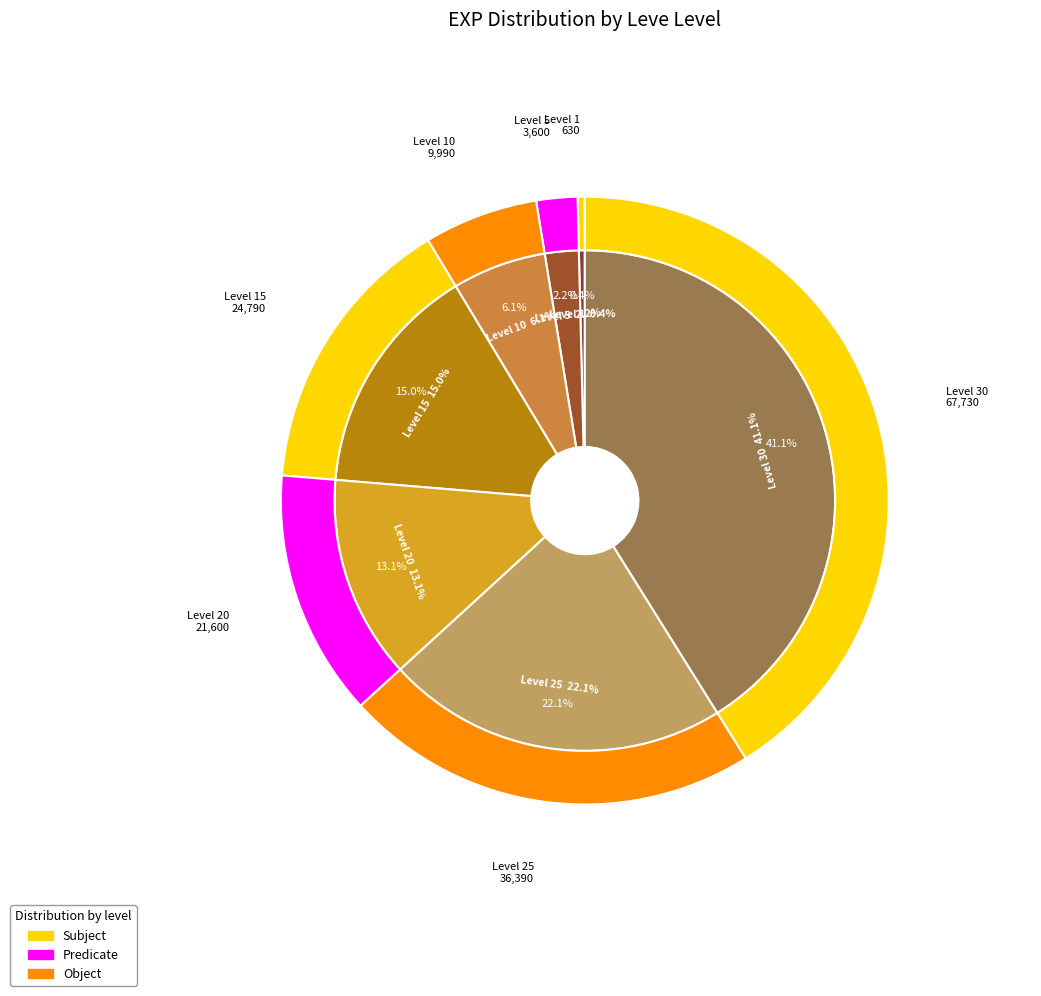

Does Level 15 represent more than half of the total?

No